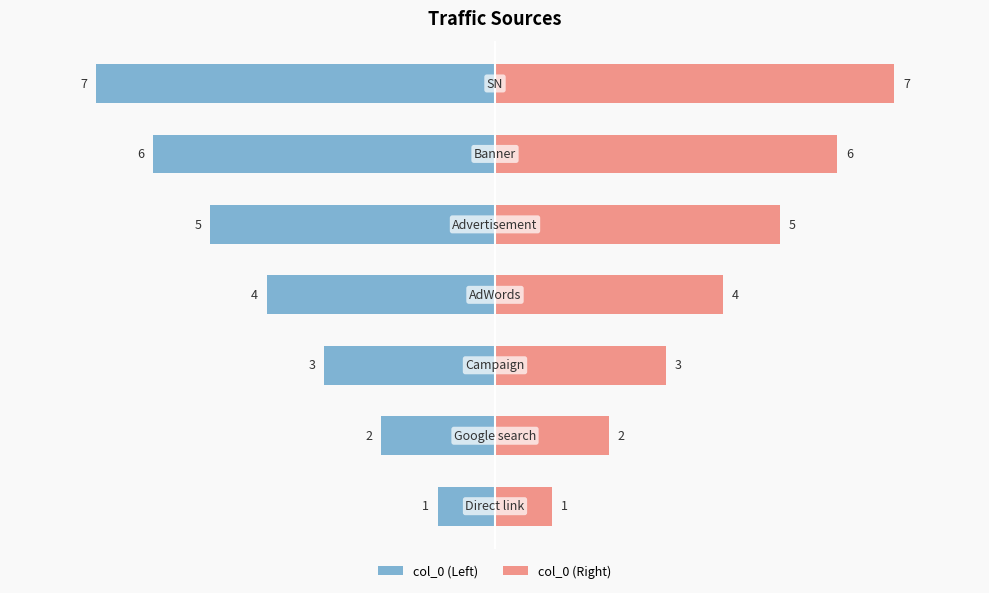

Which series has the widest spread of values?

col_0 (Left)